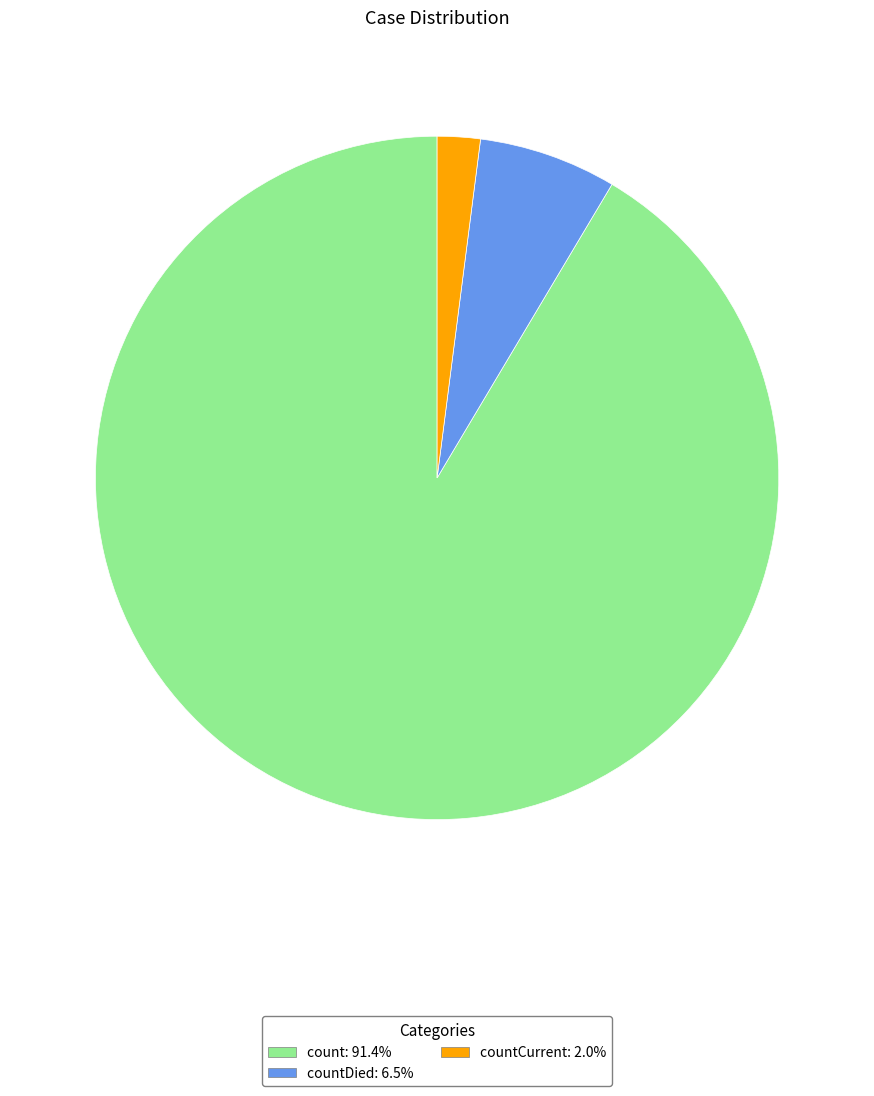

Is there any slice that represents more than half of the pie?

Yes